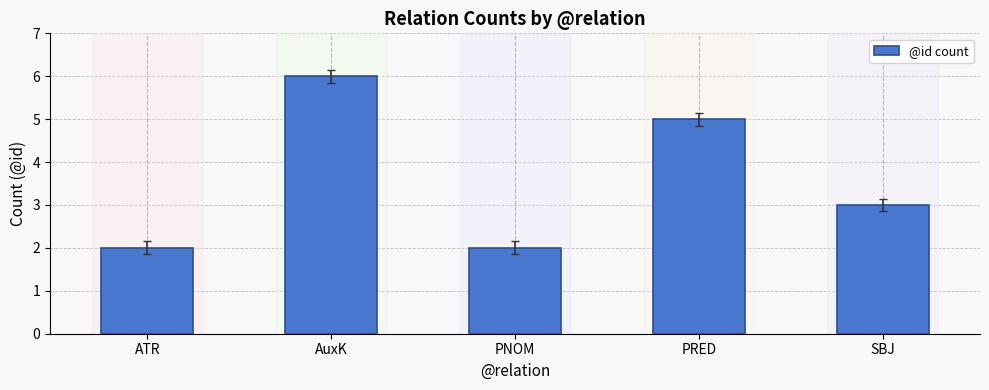

How many data points are less than 3?

2